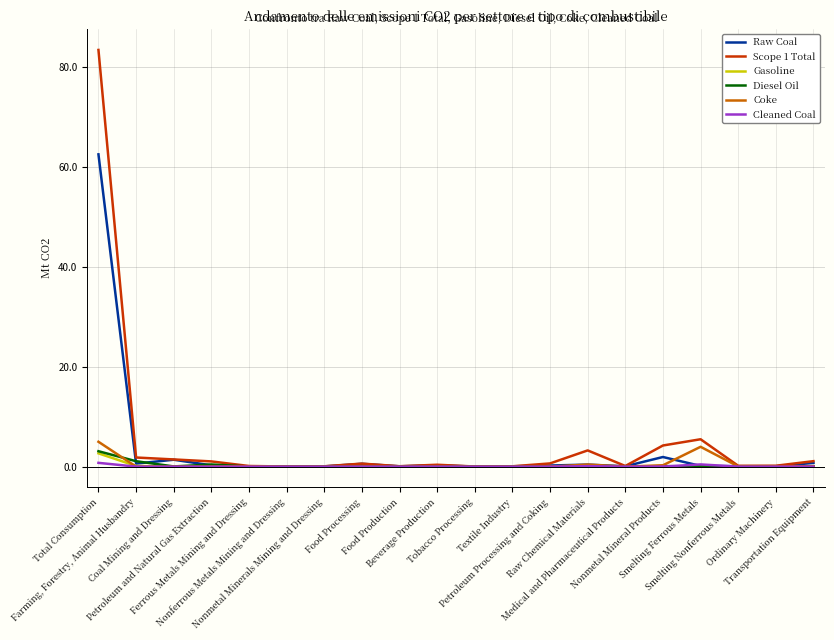

What is the average value of the Scope 1 Total series?

5.2